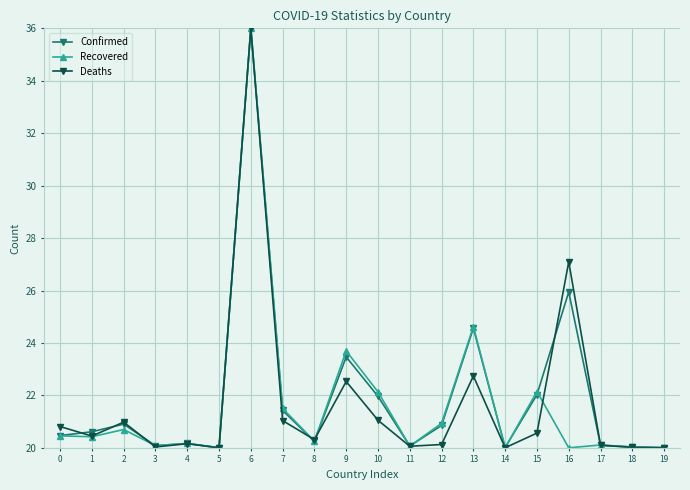

What is the sum of the Recovered values at 19 and 14?

40.0